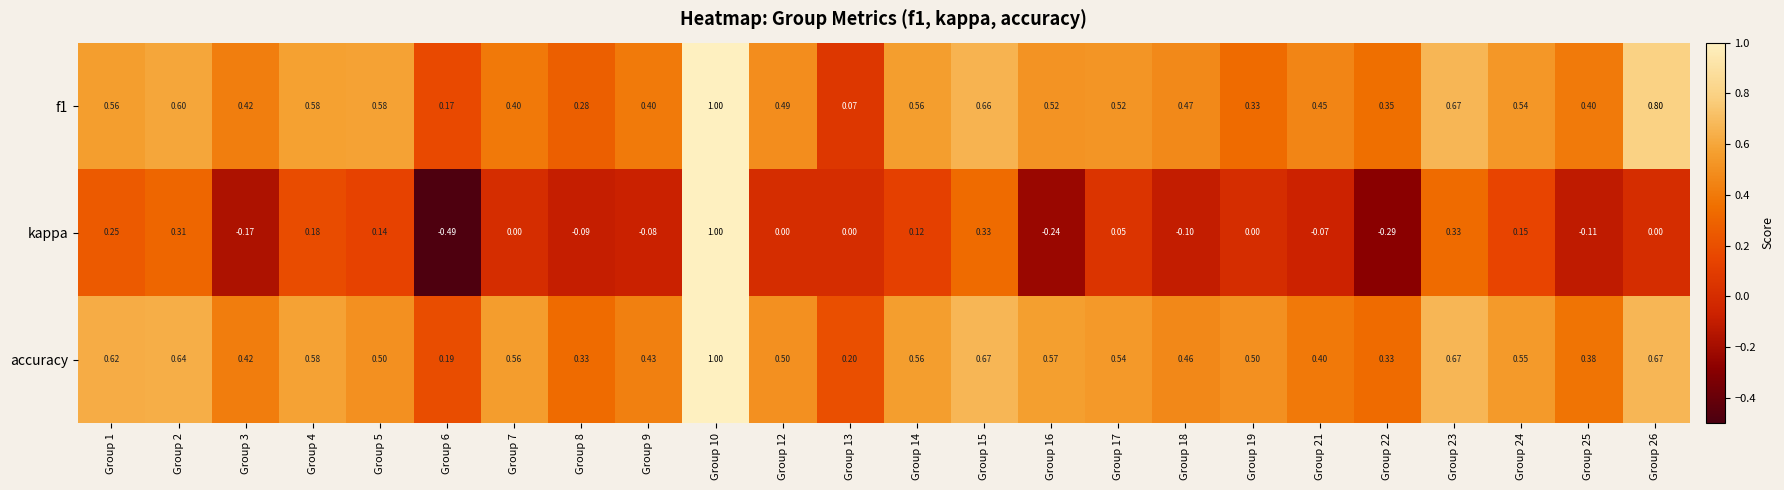

At which category is the sum across all series the highest?

Group 10